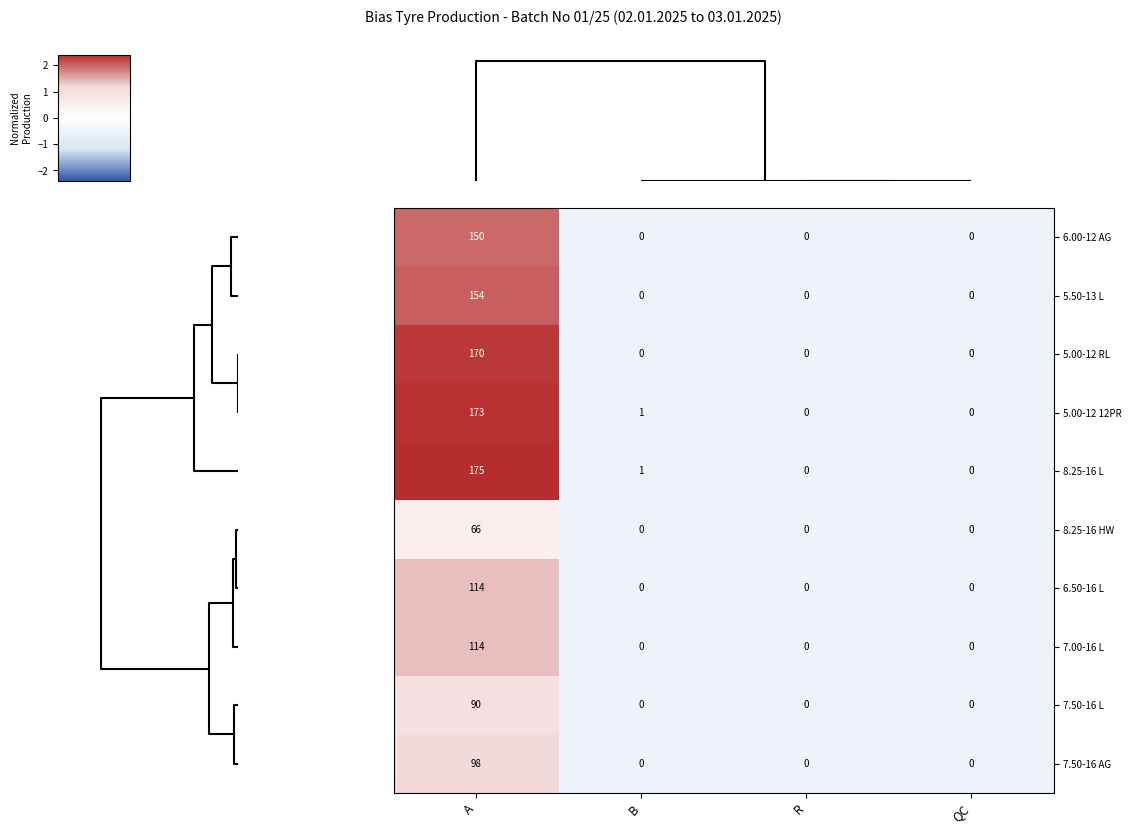

Which series has the largest total across all categories?

8.25-16 L